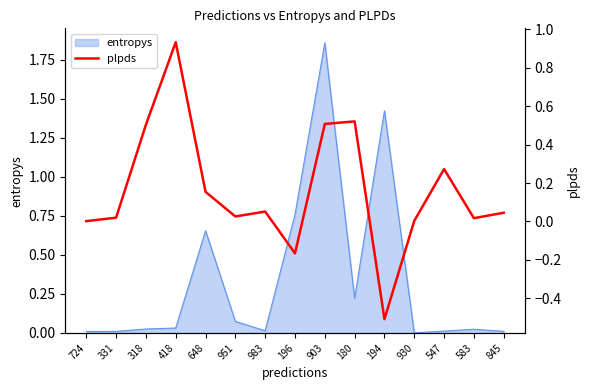

Is it true that the value at 547 is 0.4?

False